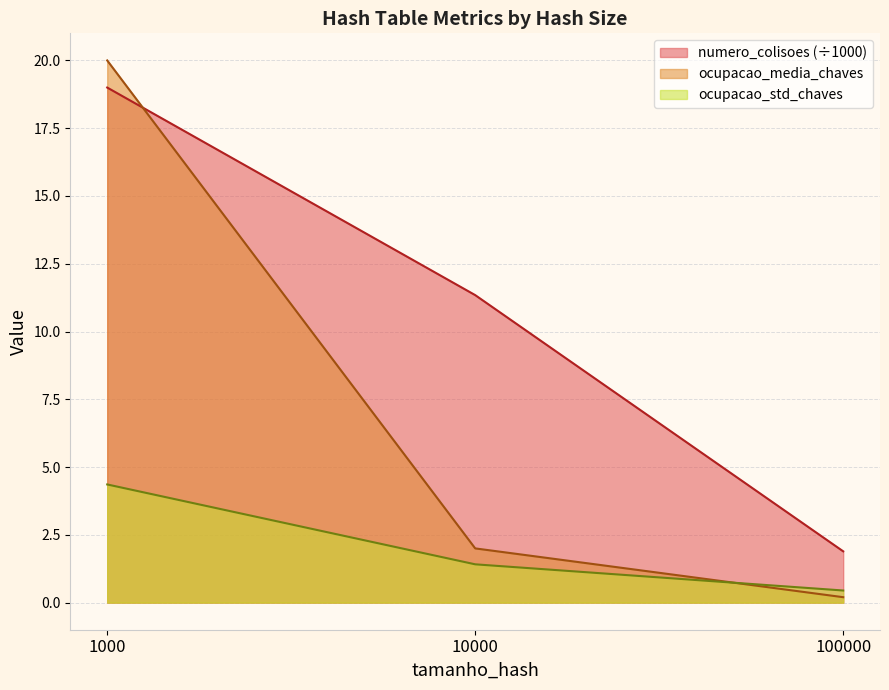

True or false: ocupacao_media_chaves and ocupacao_std_chaves intersect in this chart.

True